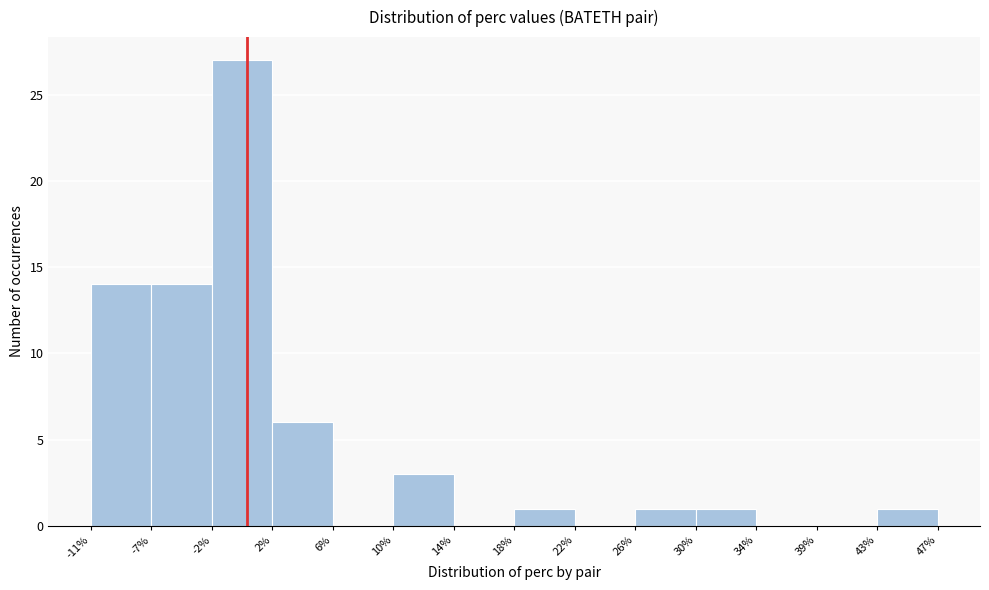

Reading left to right, list every bar in this chart as the range it spans on the x-axis followed by its height. The values are not printed on the chart, so give them approximately, as read against the axis.

-11% to -7%: 14
-7% to -2%: 14
-2% to 2%: 27
2% to 6%: 6
6% to 10%: 0
10% to 14%: 3
14% to 18%: 0
18% to 22%: 1
22% to 26%: 0
26% to 30%: 1
30% to 34%: 1
34% to 39%: 0
39% to 43%: 0
43% to 47%: 1